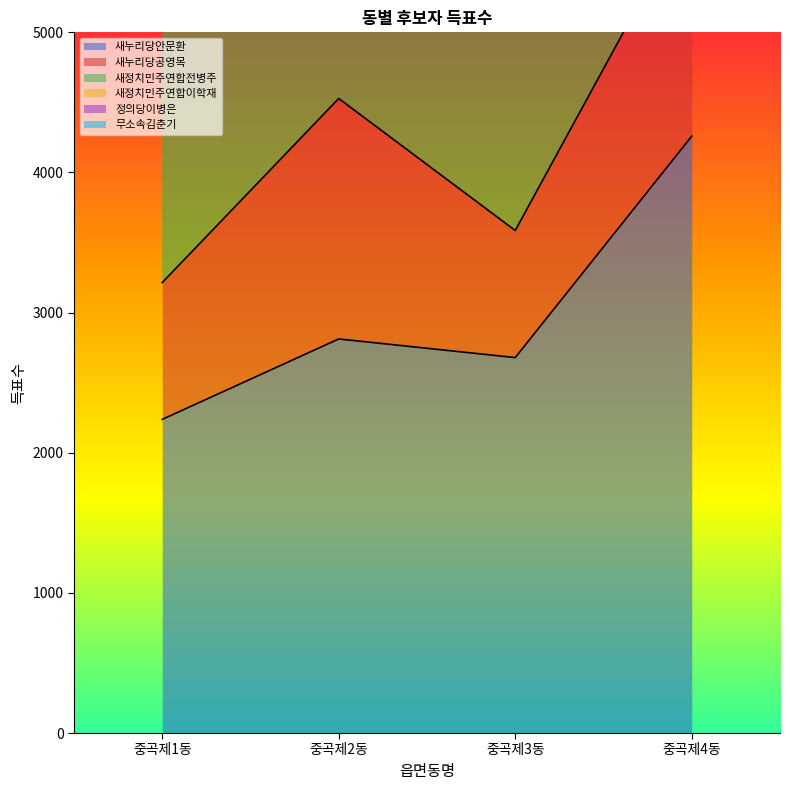

Which series has the largest range (max minus min)?

새정치민주연합이학재